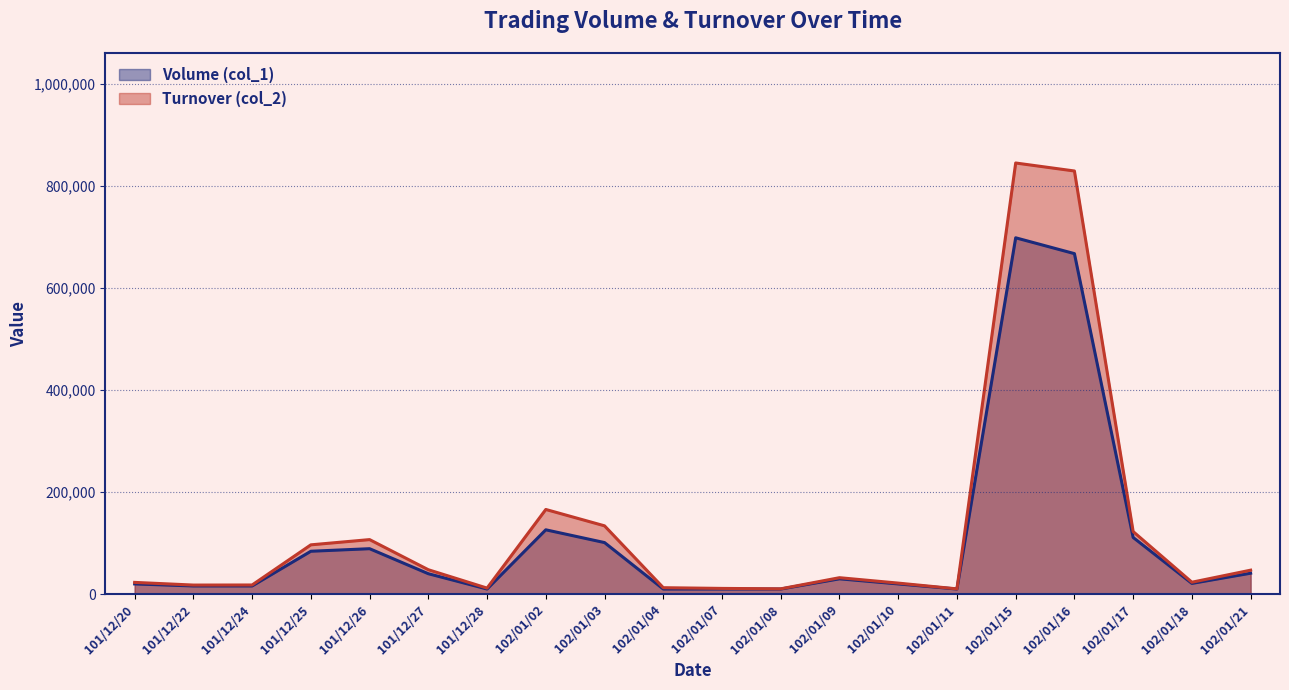

True or false: Volume (col_1) and Turnover (col_2) cross at least once.

False